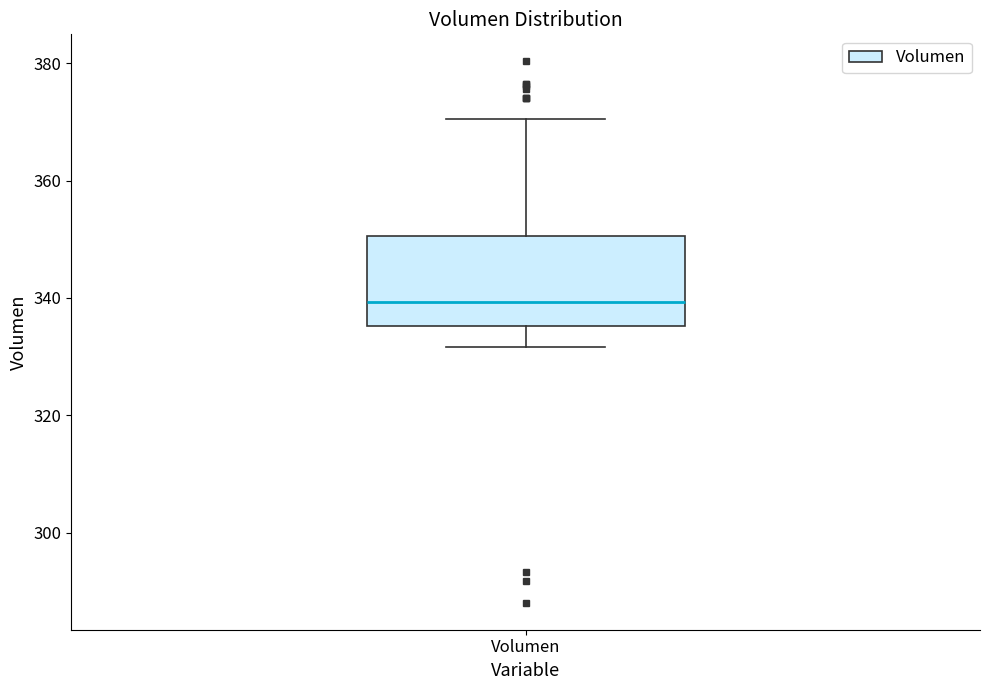

Where does the lower whisker of the box for Volumen end on the y-axis? The values are not printed on the chart, so give them approximately, as read against the axis.

332